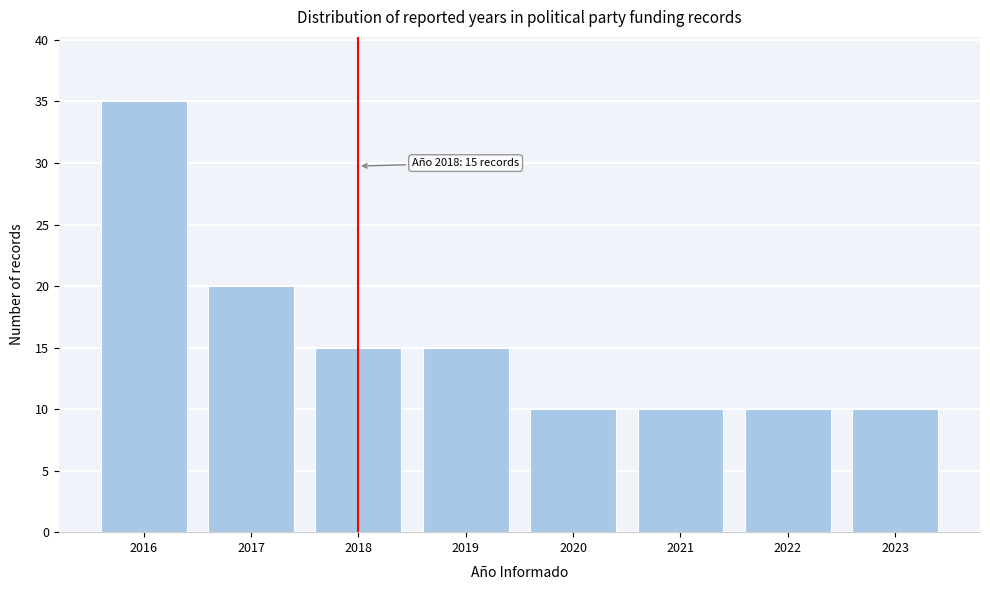

Reading left to right, extract all data points from this chart.

2016=35	2017=20	2018=15	2019=15	2020=10	2021=10	2022=10	2023=10